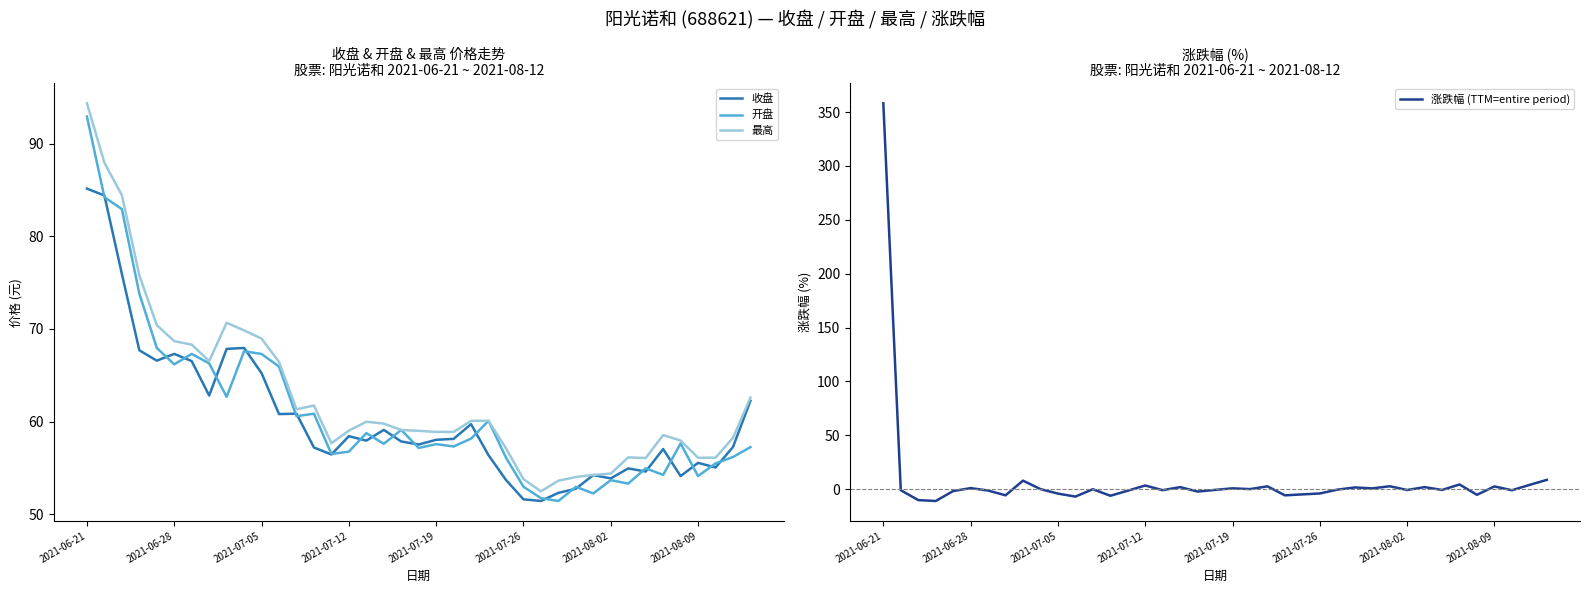

What is the highest value of the 最高 series?

94.4